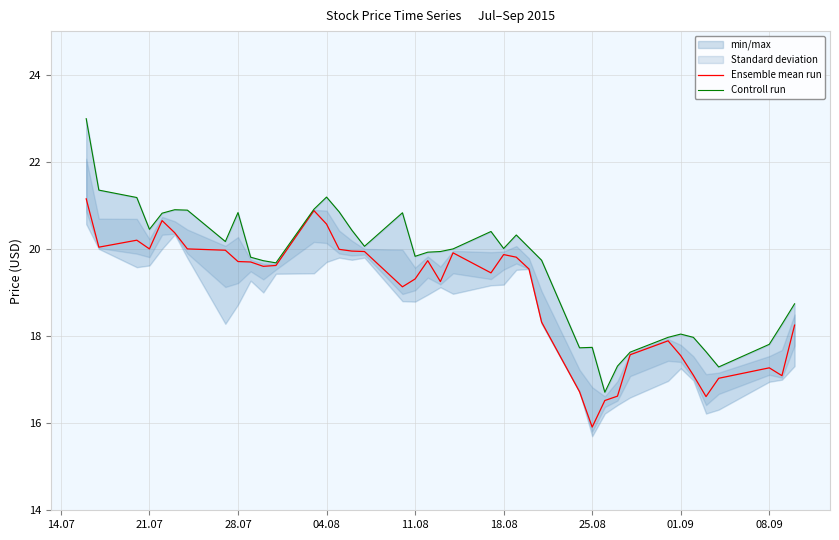

What is the sum of all Controll run values?

784.1